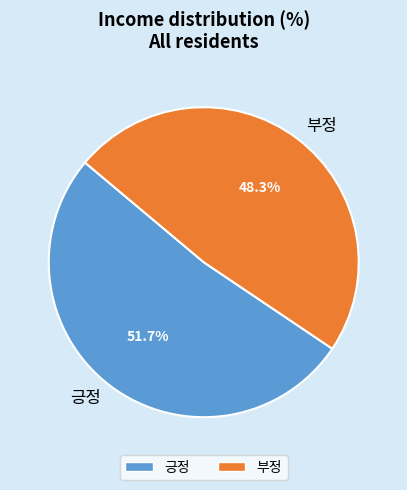

How many slices are in this pie chart?

2